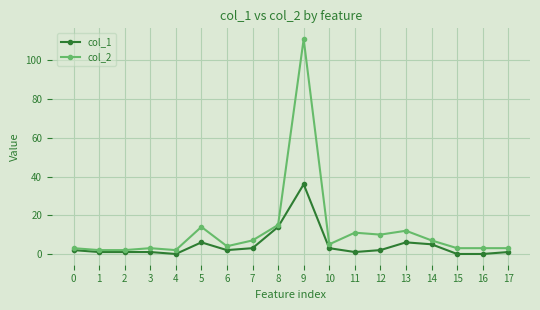

Which series has the largest range (max minus min)?

col_2